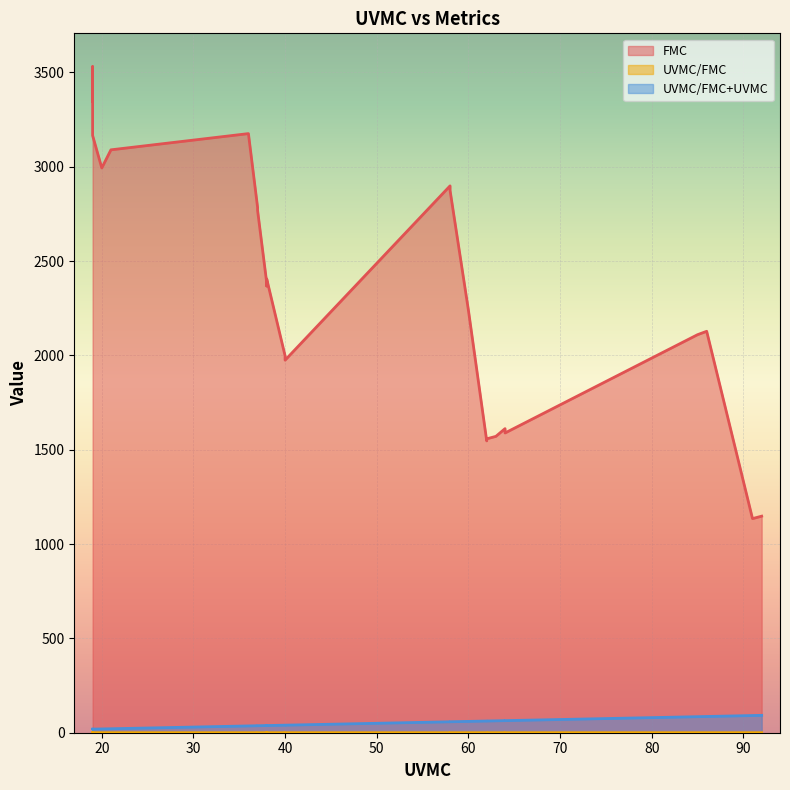

List the series in order of their peak value, highest first.

FMC, UVMC/FMC+UVMC, UVMC/FMC